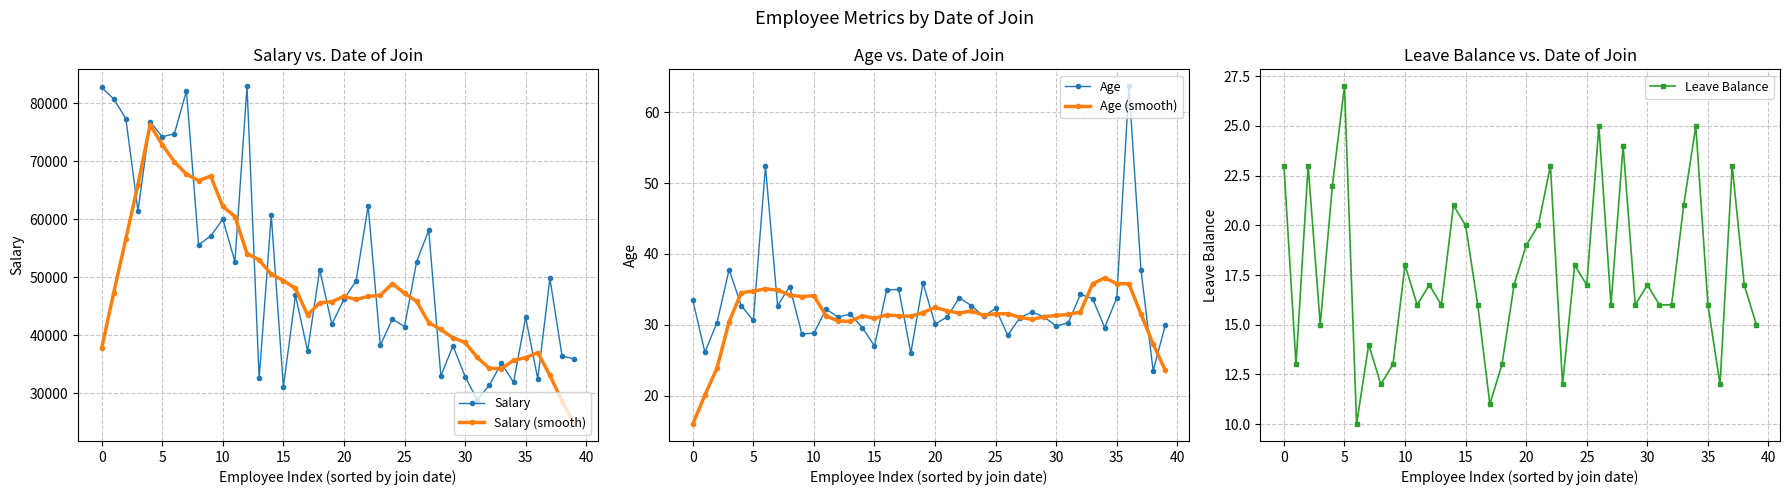

True or false: Age and Age (smooth) intersect in this chart.

True